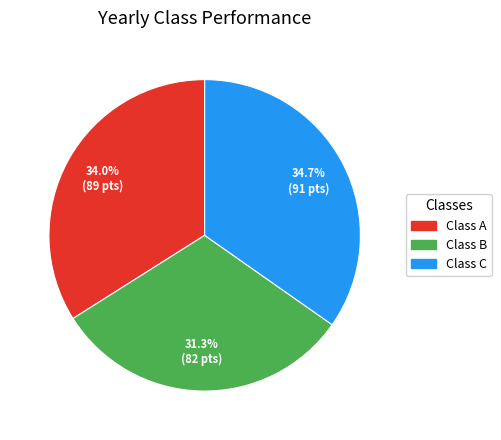

To the nearest percent, what is the average slice percentage?

33%